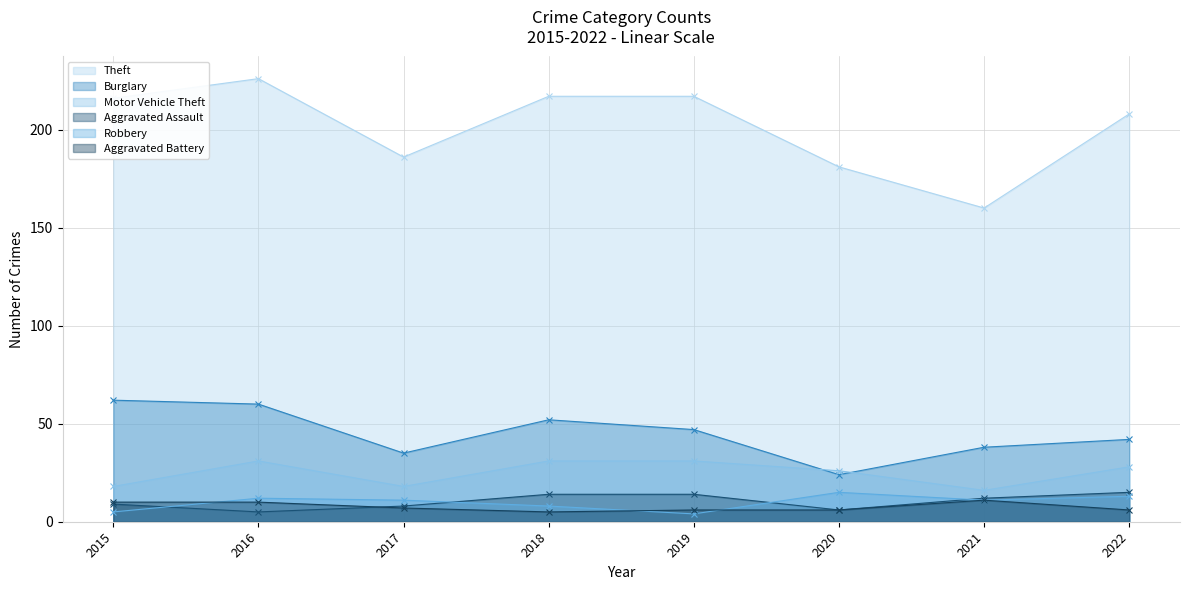

How many values in the Theft series are below 216?

4